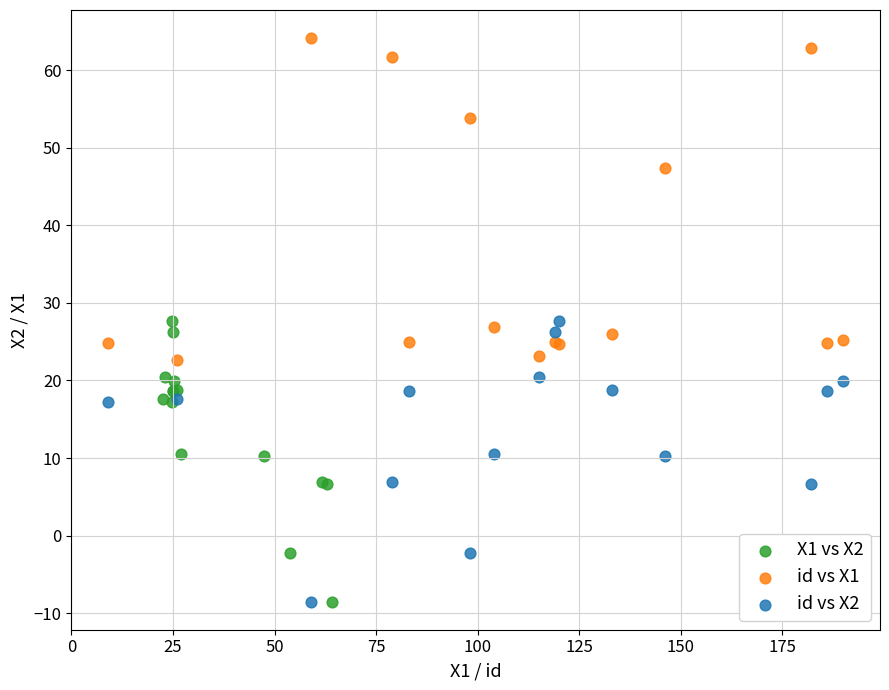

Which series reaches the maximum Y coordinate?

id vs X1